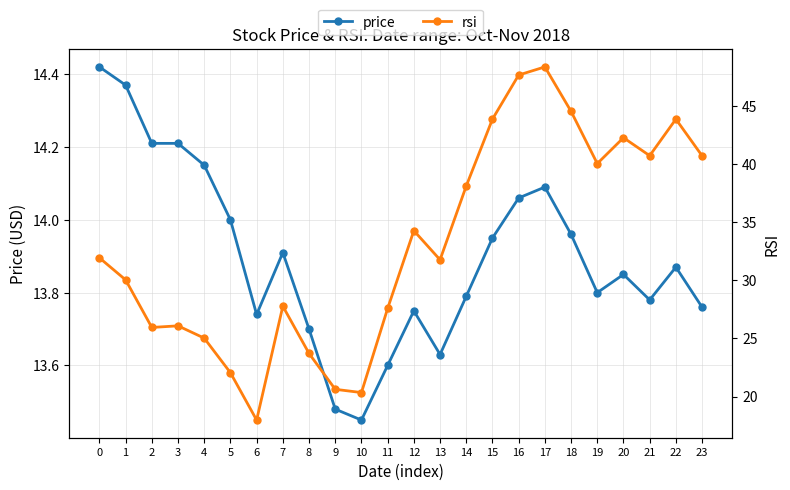

Reading left to right, extract all data points from this chart.

price: 0=14.4	1=14.4	2=14.2	3=14.2	4=14.2	5=14.0	6=13.7	7=13.9	8=13.7	9=13.5	10=13.4	11=13.6	12=13.8	13=13.6	14=13.8	15=13.9	16=14.1	17=14.1	18=14.0	19=13.8	20=13.8	21=13.8	22=13.9	23=13.8
rsi: 0=31.9	1=30.1	2=25.9	3=26.1	4=25.0	5=22.1	6=18.0	7=27.8	8=23.7	9=20.6	10=20.3	11=27.6	12=34.3	13=31.8	14=38.1	15=43.9	16=47.7	17=48.4	18=44.6	19=40.1	20=42.3	21=40.8	22=43.9	23=40.7